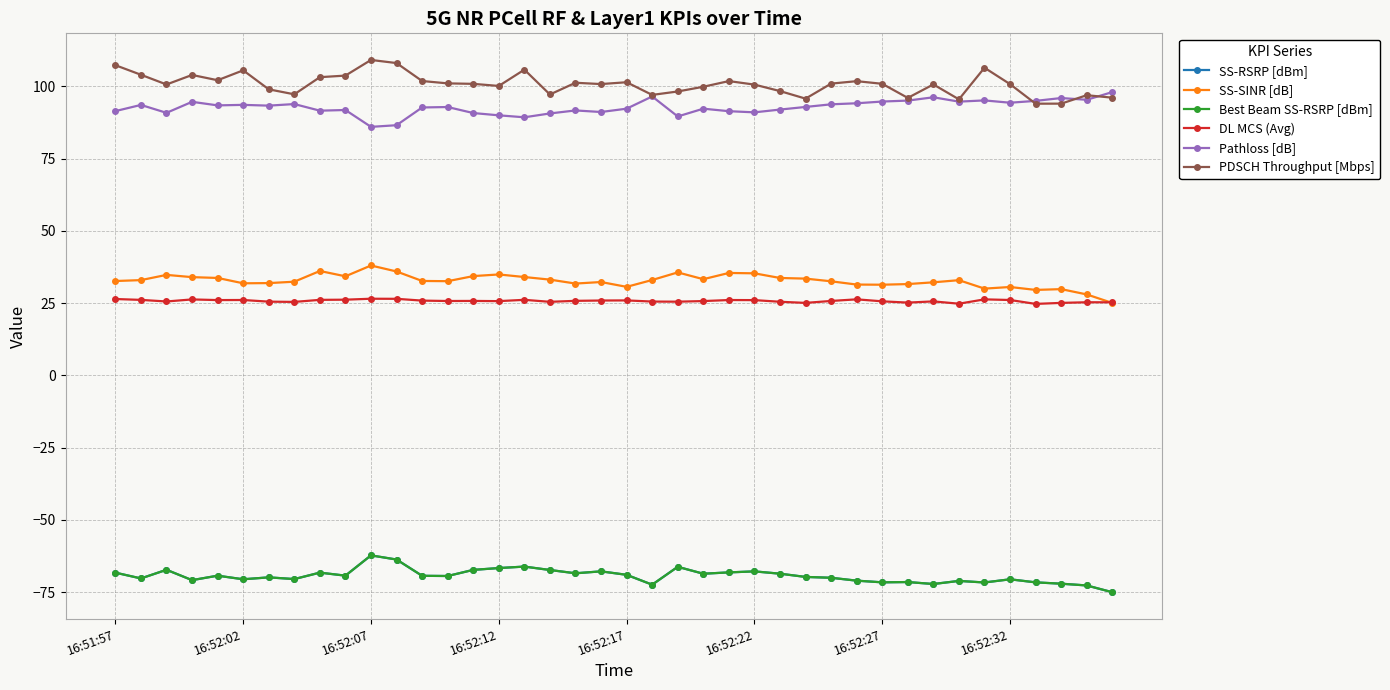

True or false: Pathloss [dB] has more than 1 points higher than both neighbors.

True